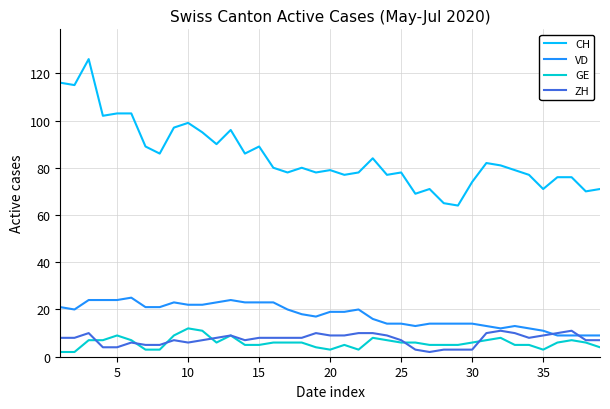

Which series has the largest total across all categories?

CH